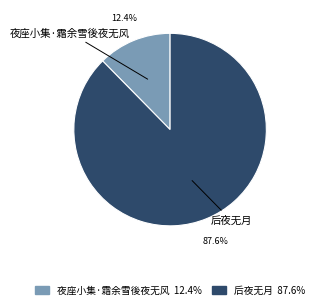

Is there any slice that represents more than half of the pie?

Yes